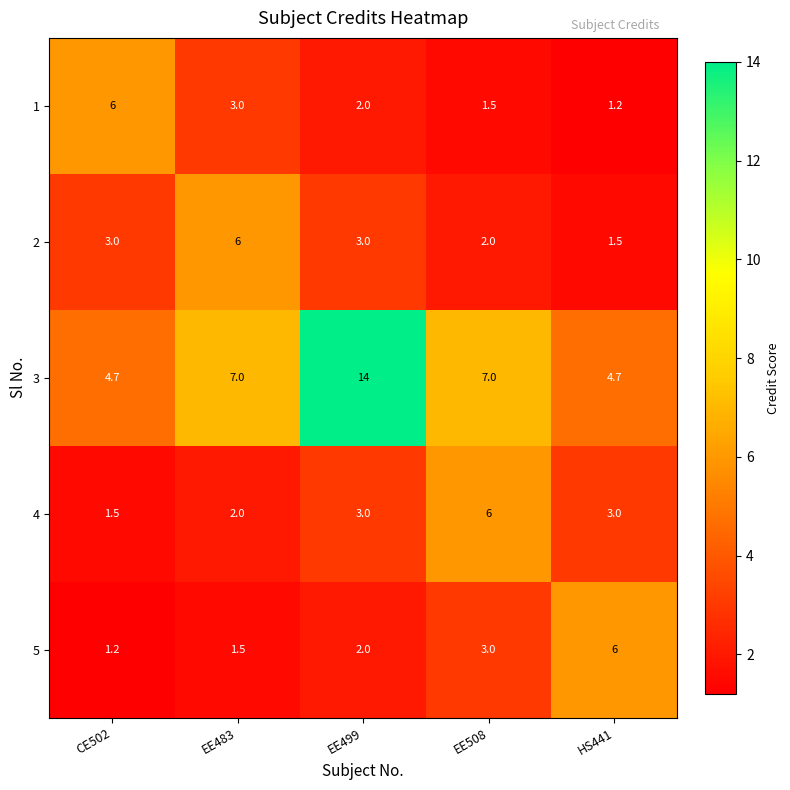

What is the difference between the maximum and minimum values in the 5 series?

4.8